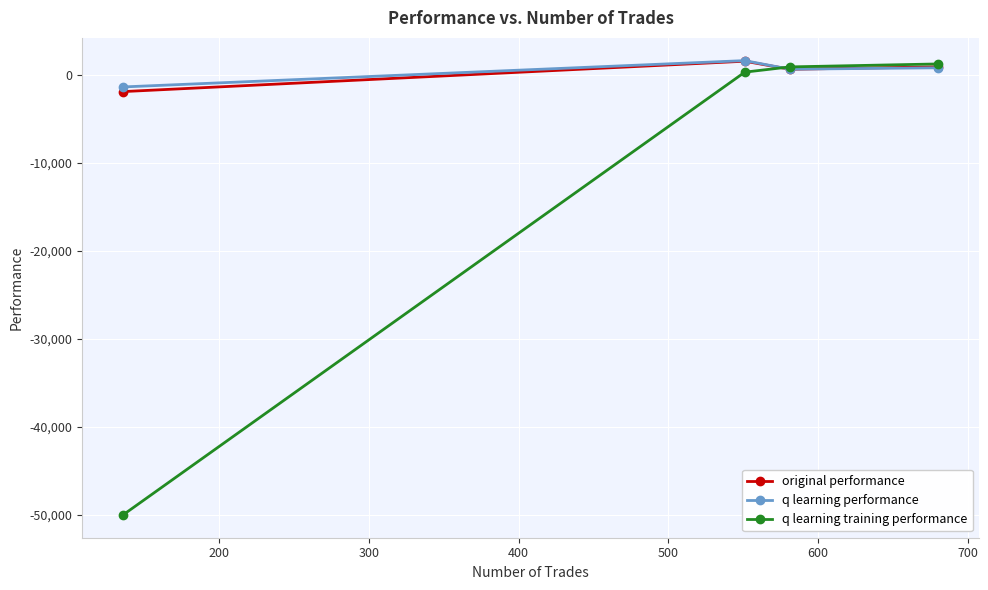

How many data points in q learning training performance are above 901?

2